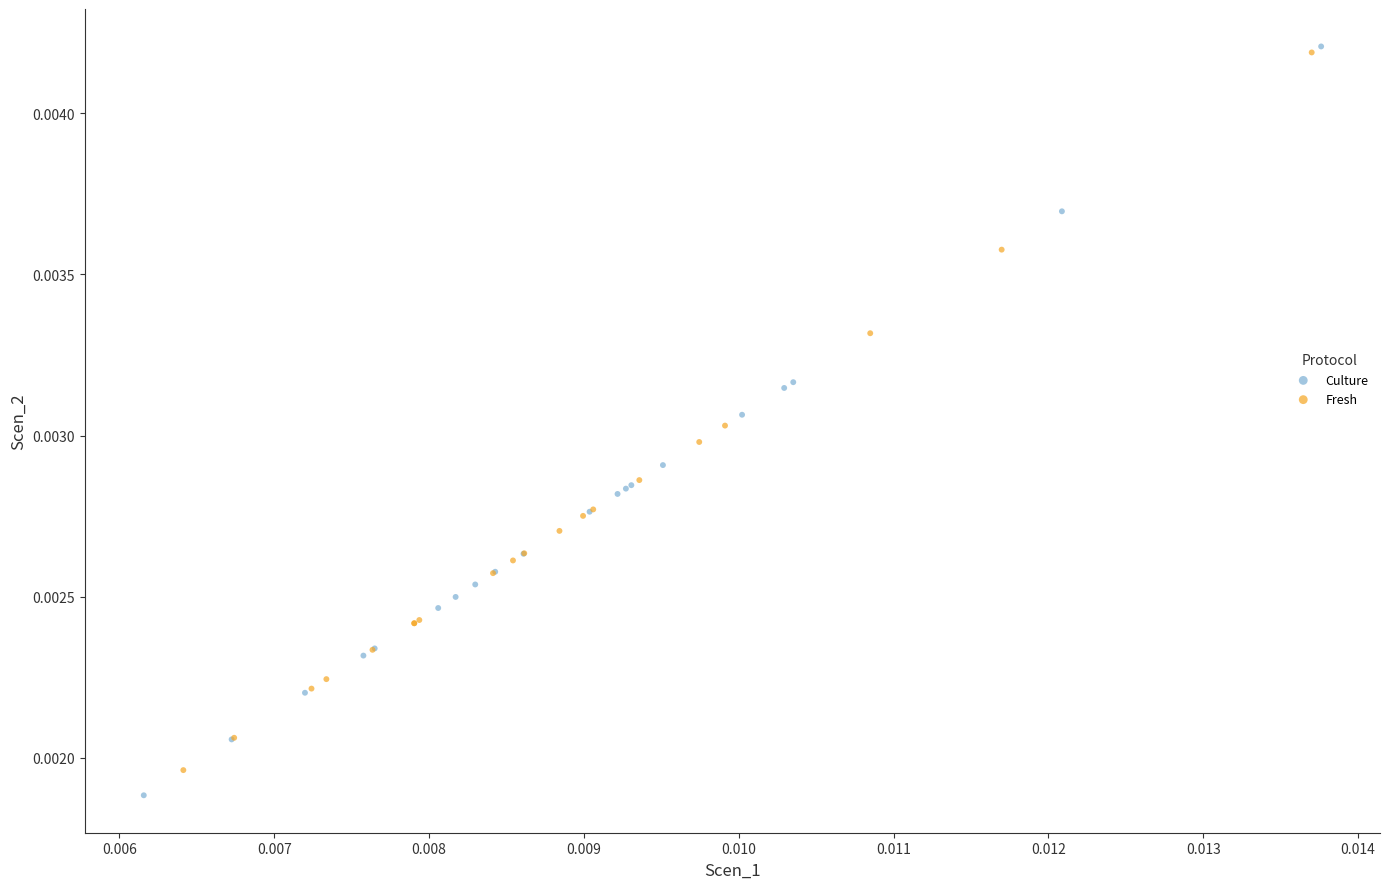

What are all the series names shown in the legend?

Culture, Fresh